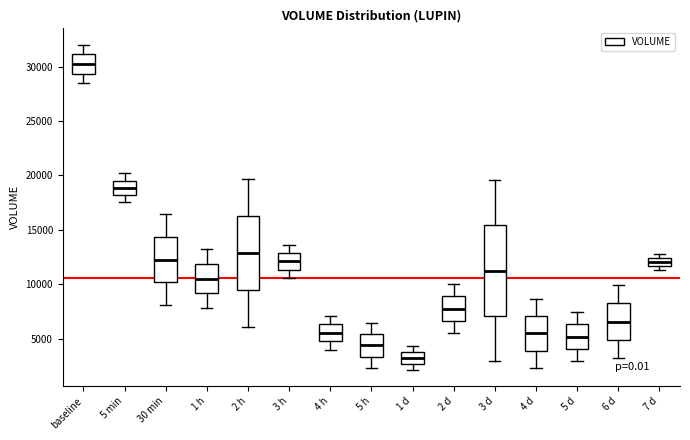

Which box is the tallest, from its lower edge to its upper edge?

3 d